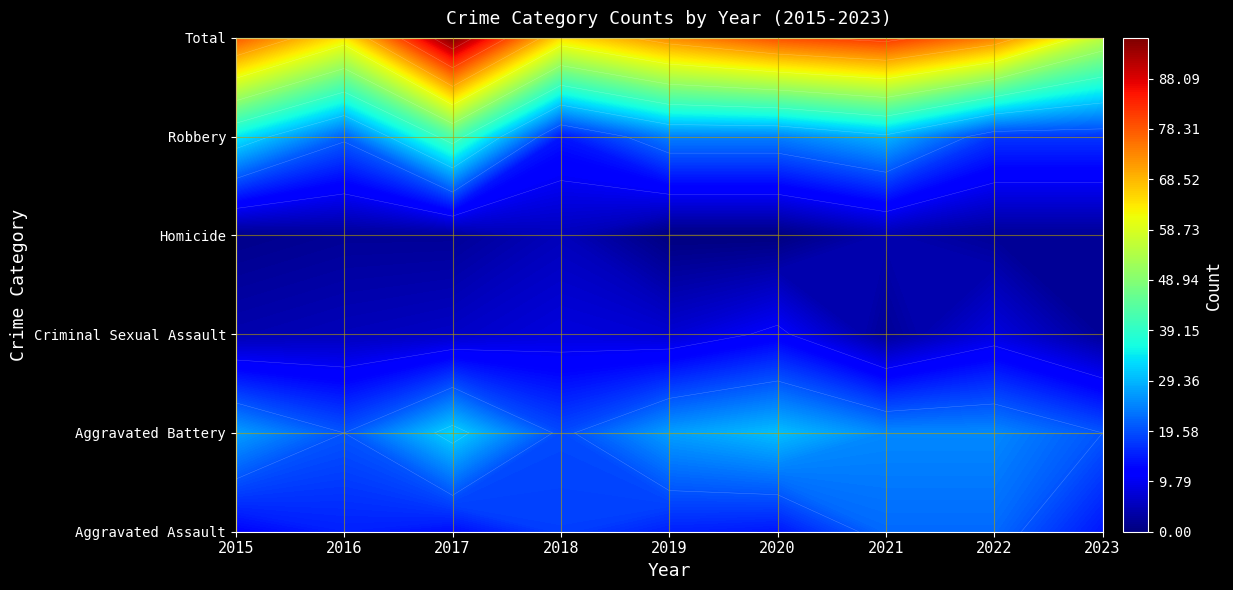

Which series has the largest range (max minus min)?

Total